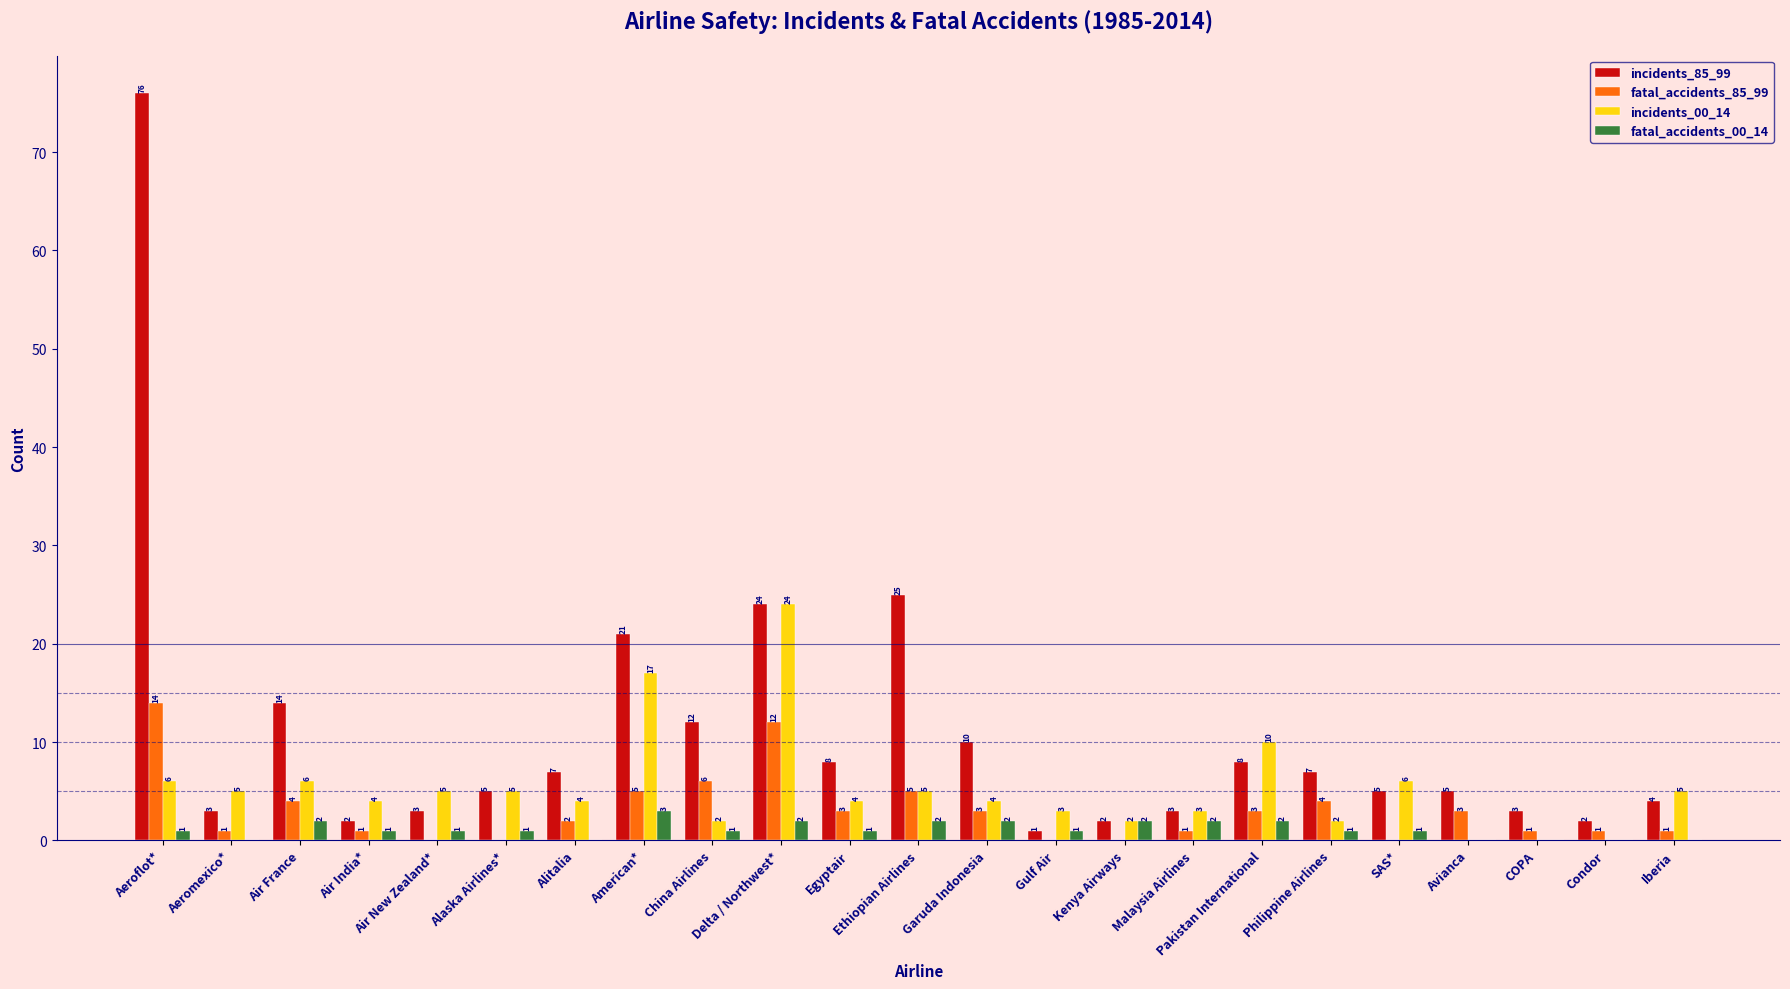

How many distinct data groups are displayed?

4